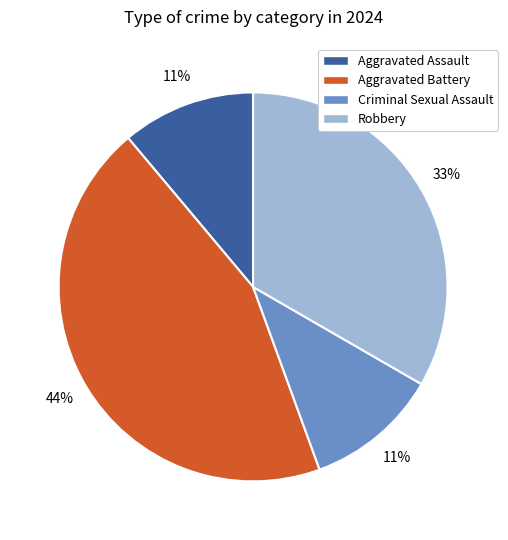

Is the sum of Aggravated Assault and Aggravated Battery greater than half?

Yes